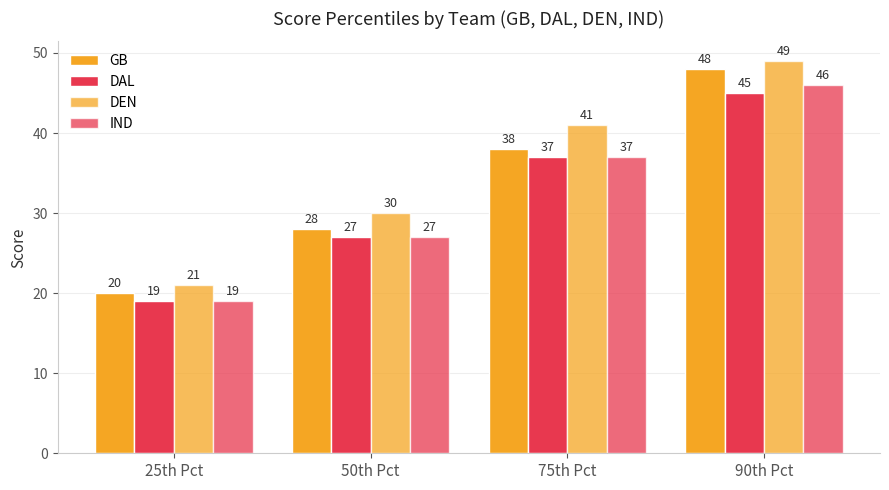

What is the total value across all series at 50th Pct?

112